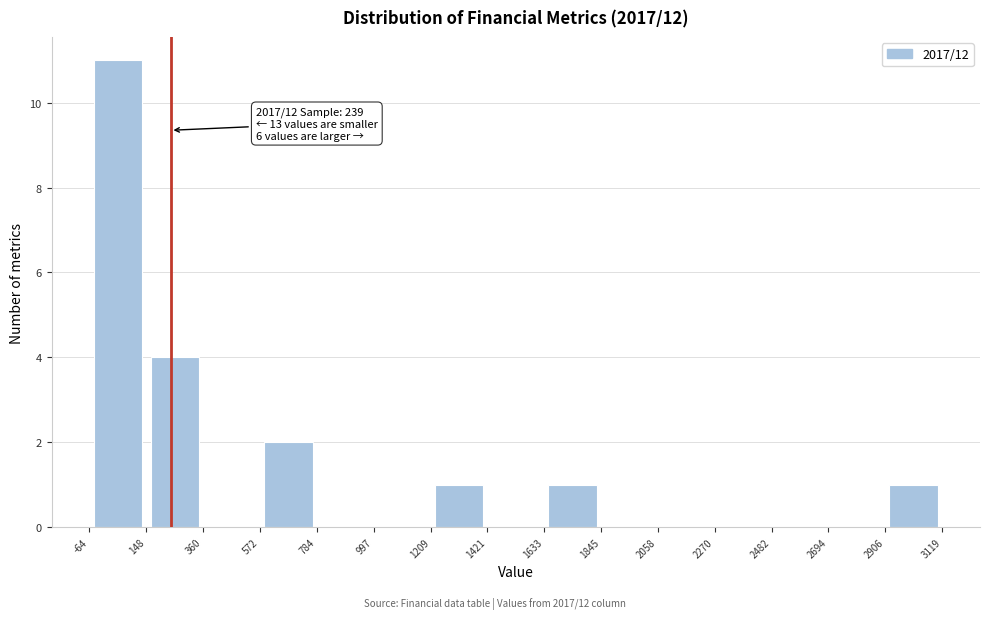

Which range on the x-axis has the tallest bar?

-64 to 148